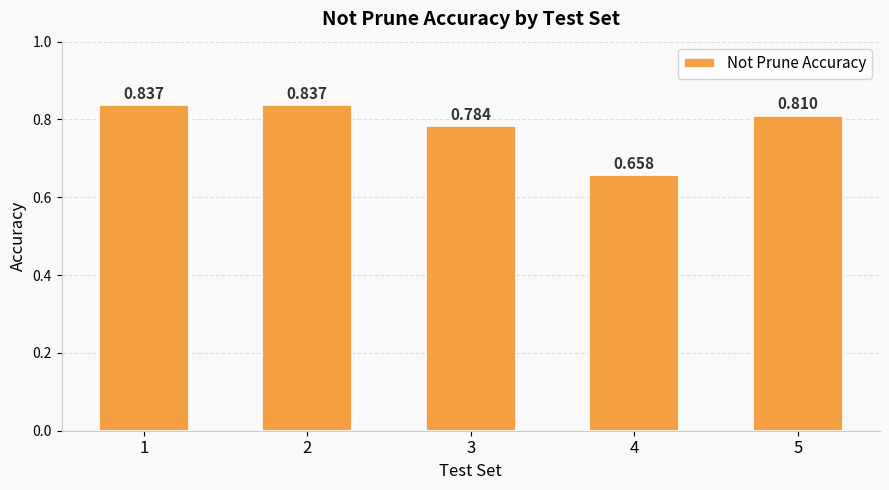

Which label corresponds to the smallest value in the chart?

4